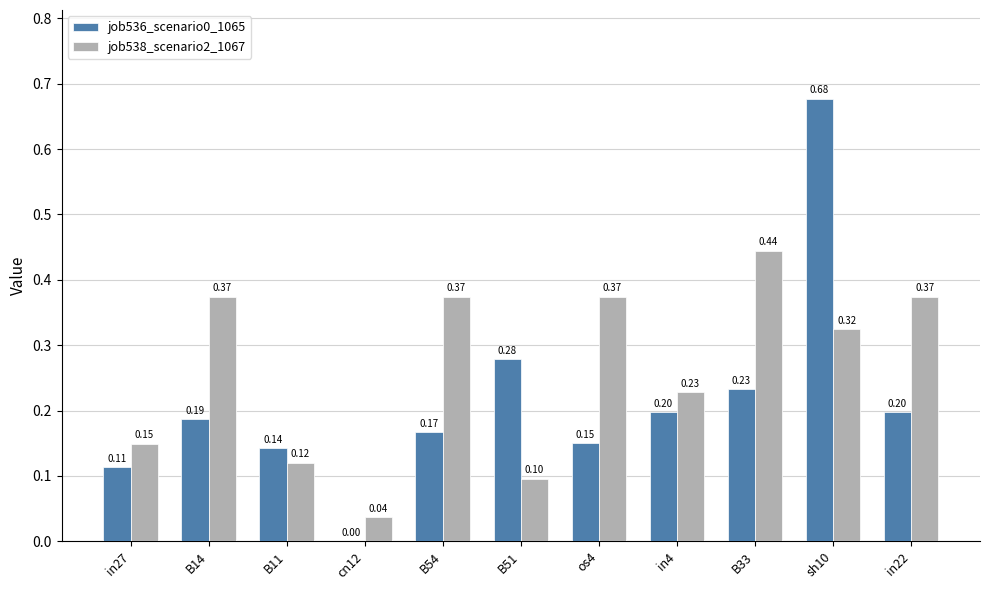

Between B51 and os4, which series saw the biggest shift?

job538_scenario2_1067